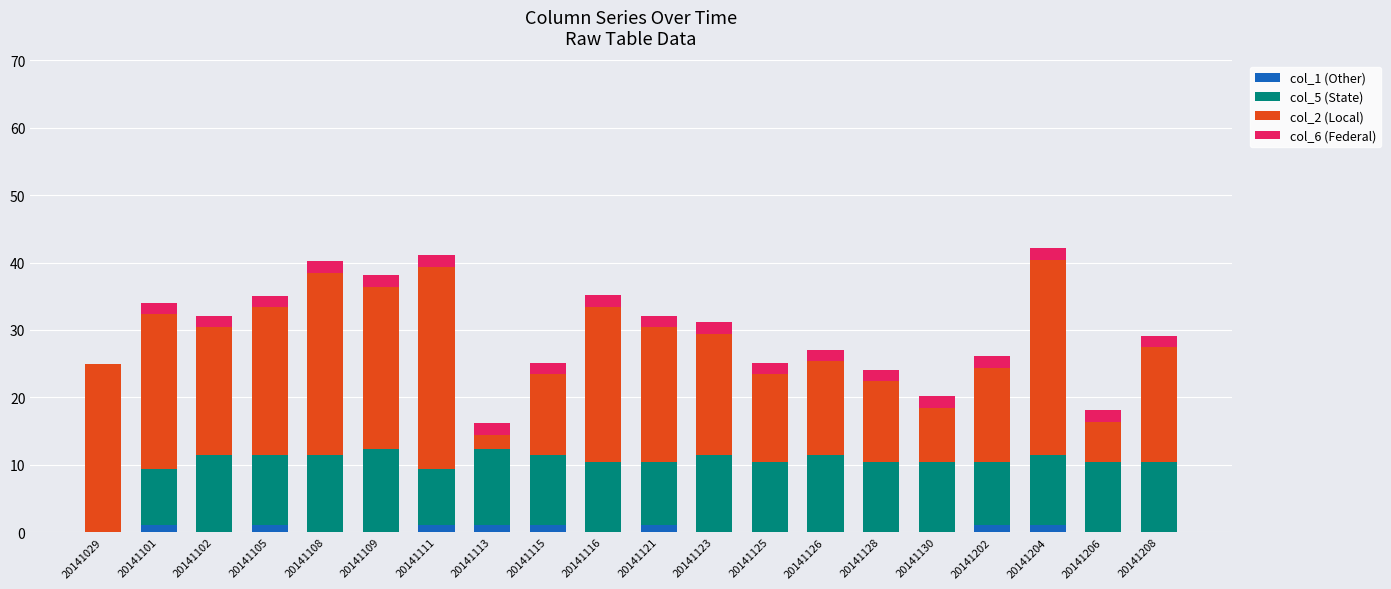

The col_1 (Other) series shows 0.0 at 20141029. True or false?

True